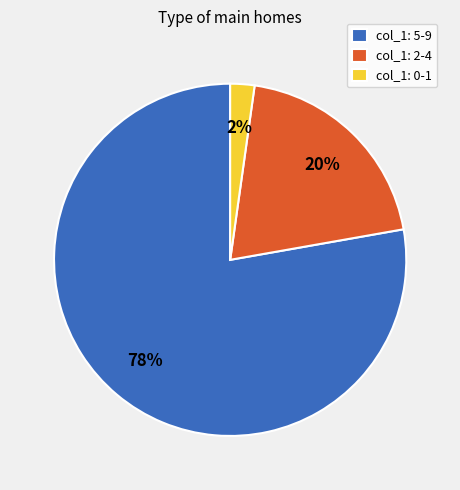

Which category has the biggest portion of the pie?

col_1: 5-9